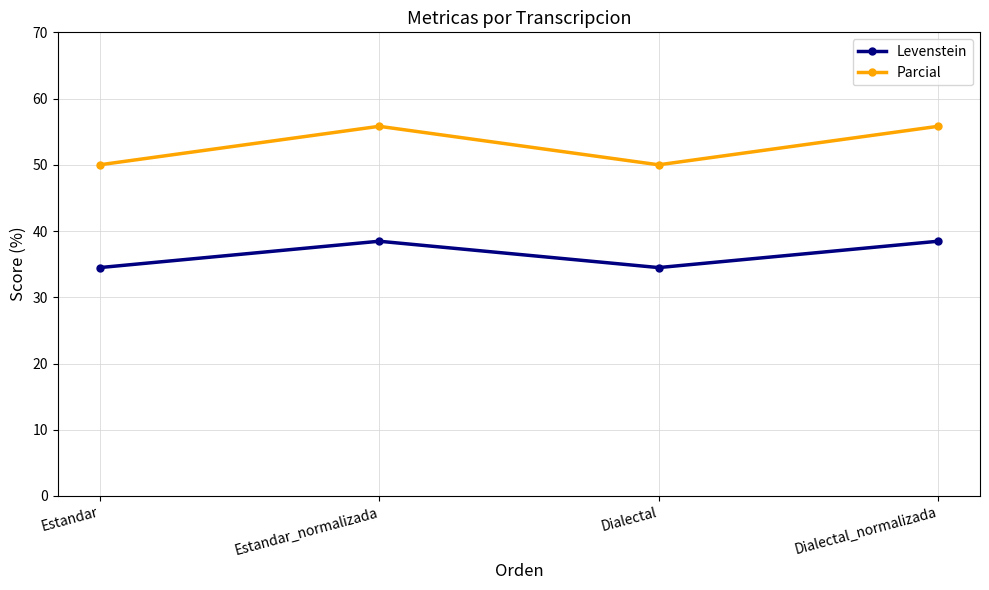

At which label does Levenstein first exceed 38?

Estandar_normalizada